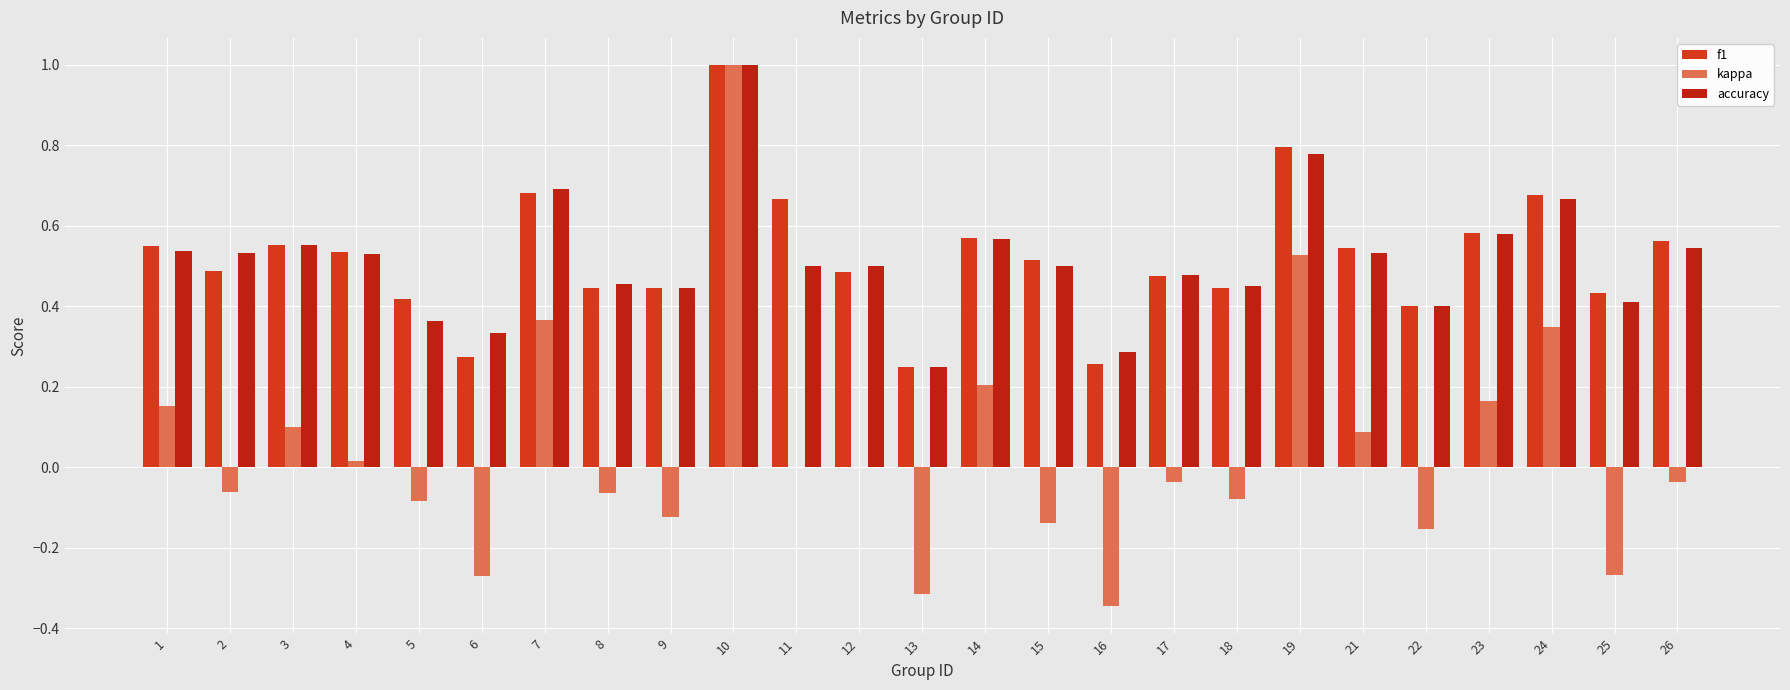

Does the chart contain stacked bars?

No